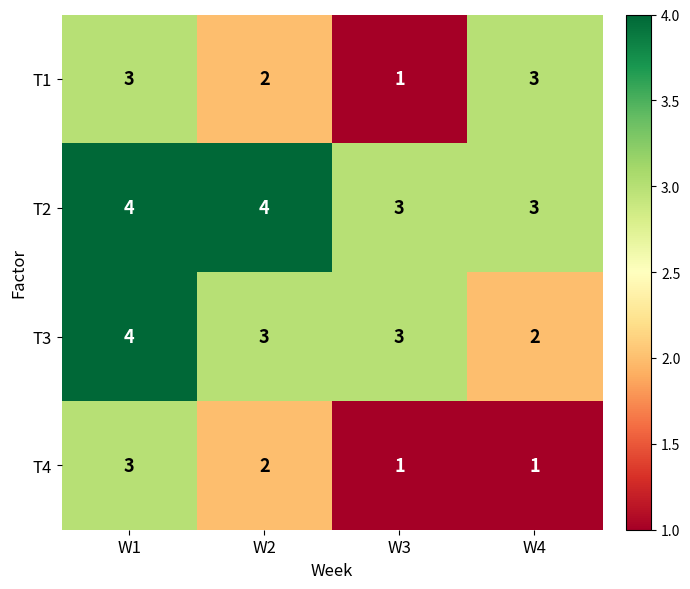

What is the spread (max minus min) of values at W3?

2